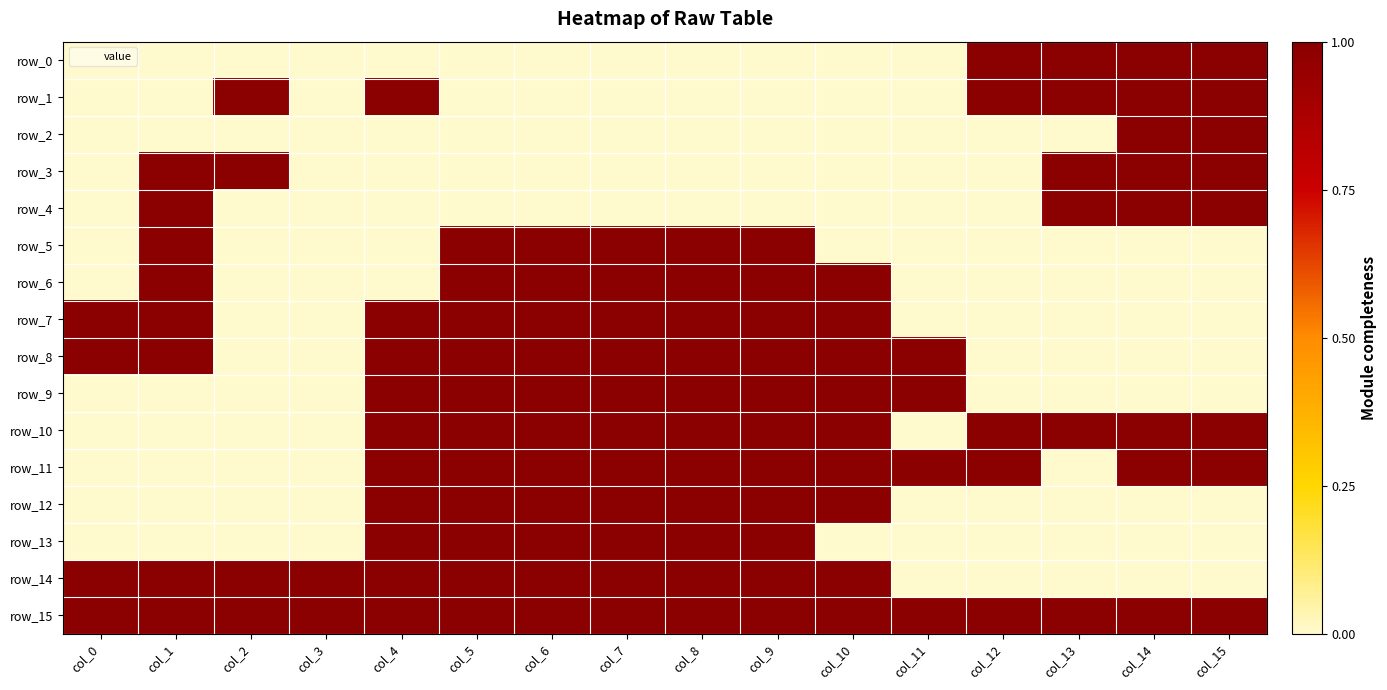

How many row_0 values are between 0 and 1?

16